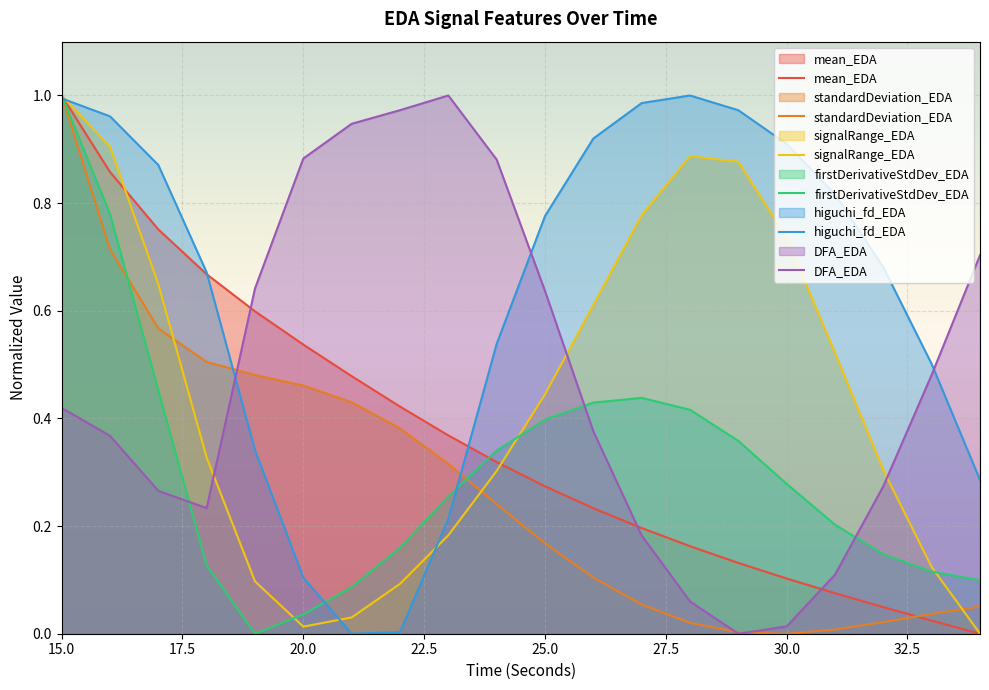

At which category is the sum across all series the highest?

15.0